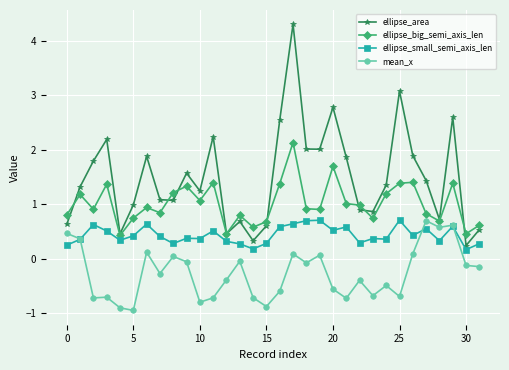

Rank the series by their average value, from highest to lowest.

ellipse_area, ellipse_big_semi_axis_len, ellipse_small_semi_axis_len, mean_x